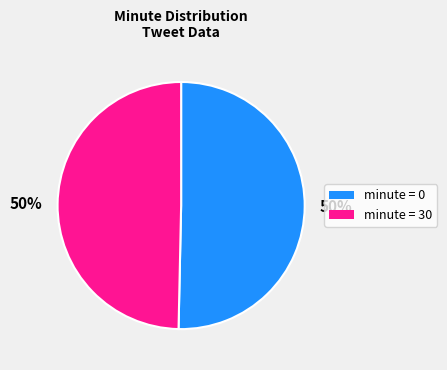

How many slices are in this pie chart?

2